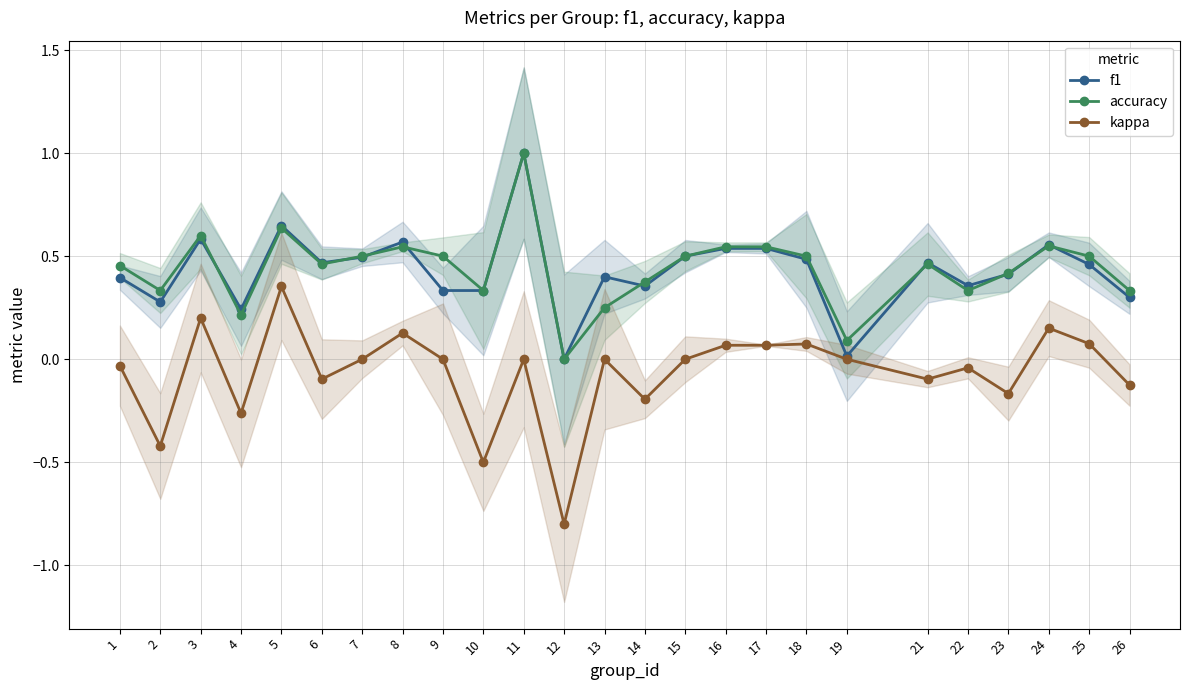

Which label corresponds to the largest value in the chart?

11